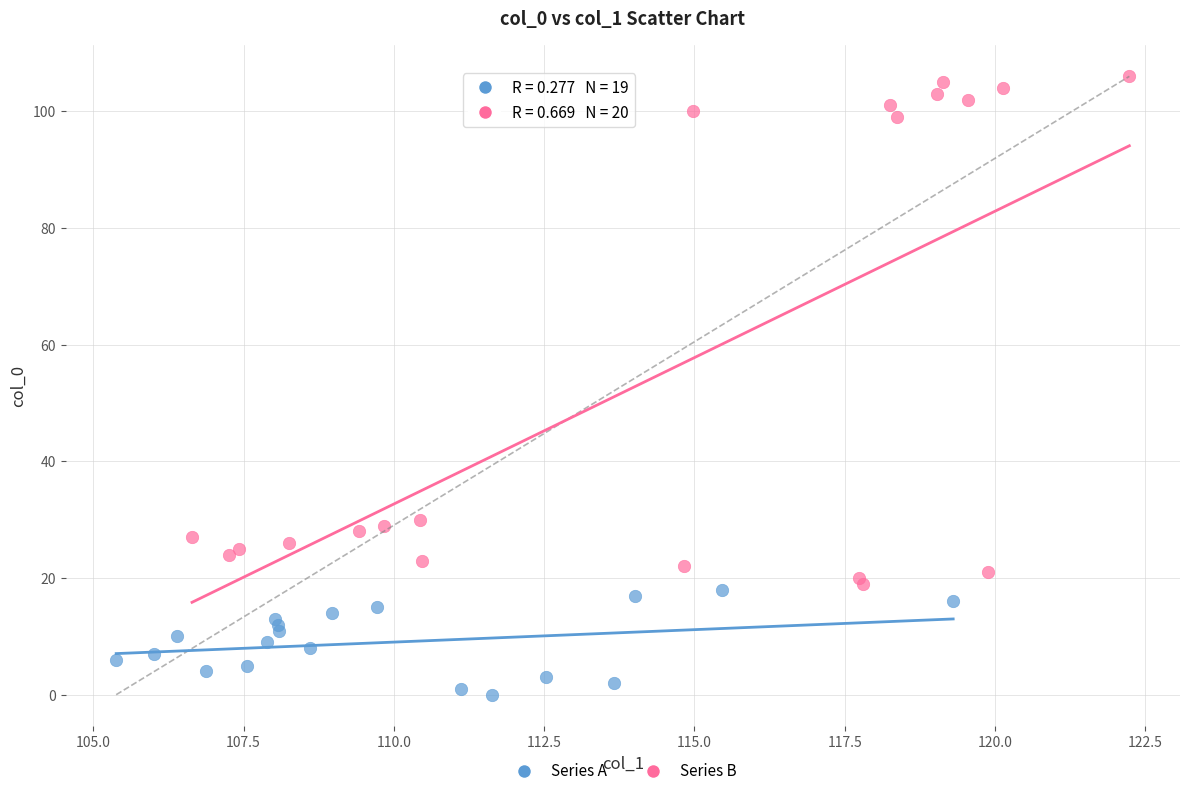

Which series contains the highest Y value?

Series B